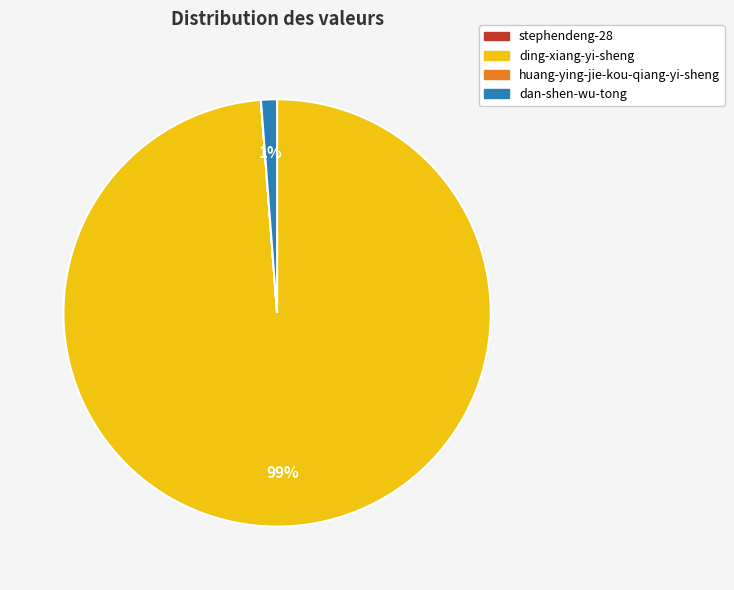

Does dan-shen-wu-tong account for over 50% of the chart?

No